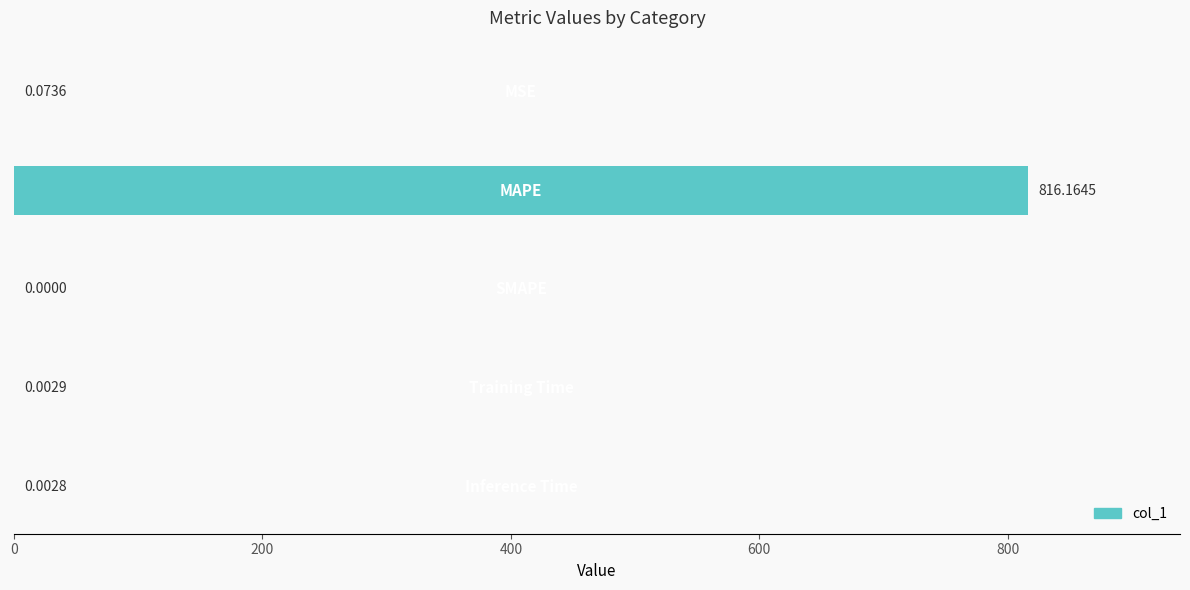

What is the sum of all values?

816.2